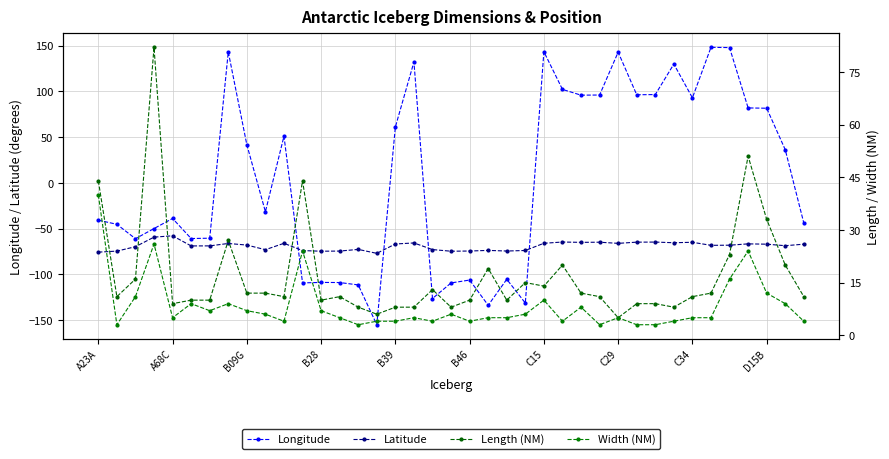

In Latitude, how many points are lower than both neighbors (excluding endpoints)?

11